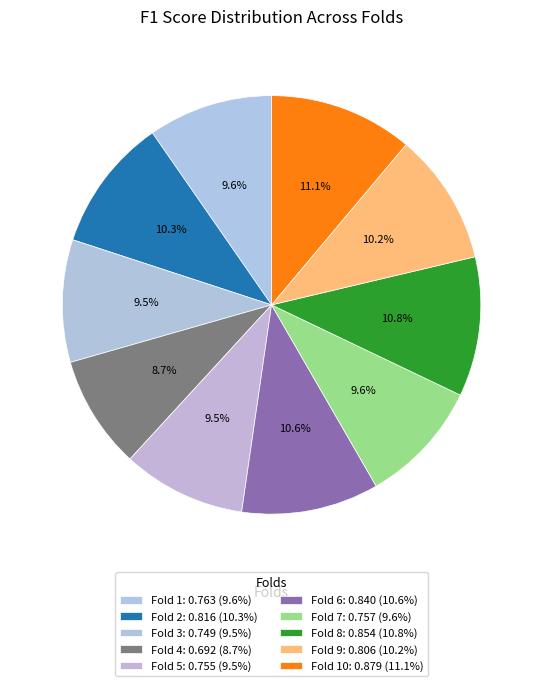

How many segments does this pie chart have?

10